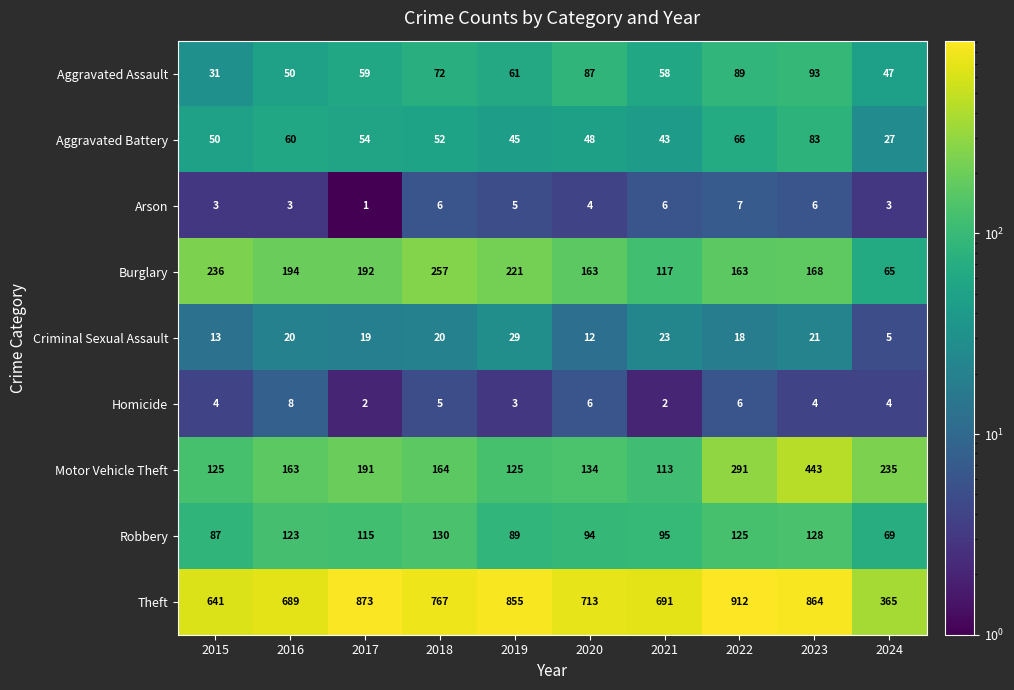

Rank the series at 2024 from lowest to highest value.

Arson, Homicide, Criminal Sexual Assault, Aggravated Battery, Aggravated Assault, Burglary, Robbery, Motor Vehicle Theft, Theft